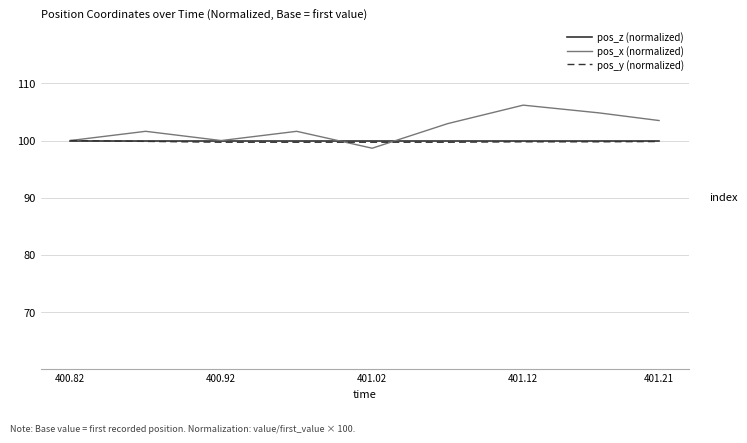

Which series has the widest spread of values?

pos_x (normalized)